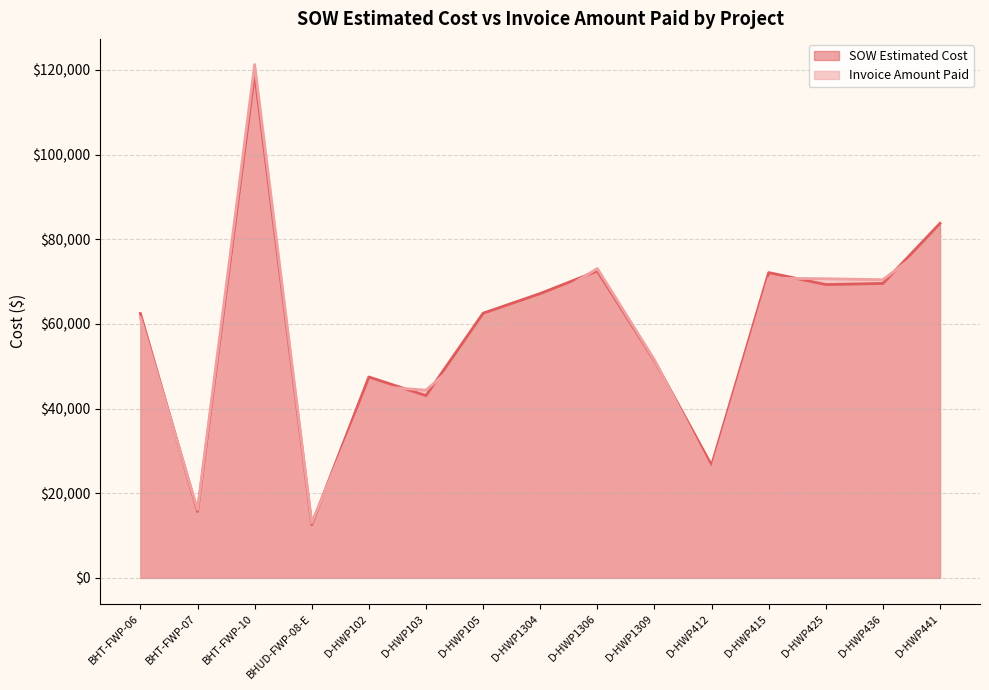

List the labels in order of Invoice Amount Paid value, largest first.

BHT-FWP-10, D-HWP441, D-HWP1306, D-HWP415, D-HWP425, D-HWP436, D-HWP1304, BHT-FWP-06, D-HWP105, D-HWP1309, D-HWP102, D-HWP103, D-HWP412, BHT-FWP-07, BHUD-FWP-08-E